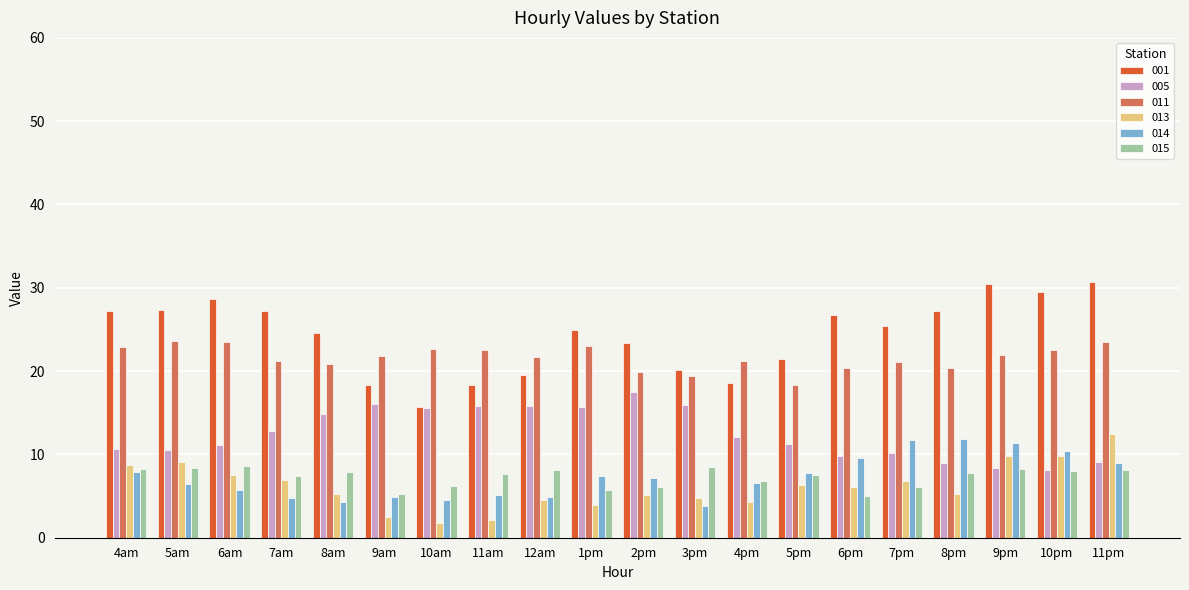

At which label does 005 reach its peak?

2pm